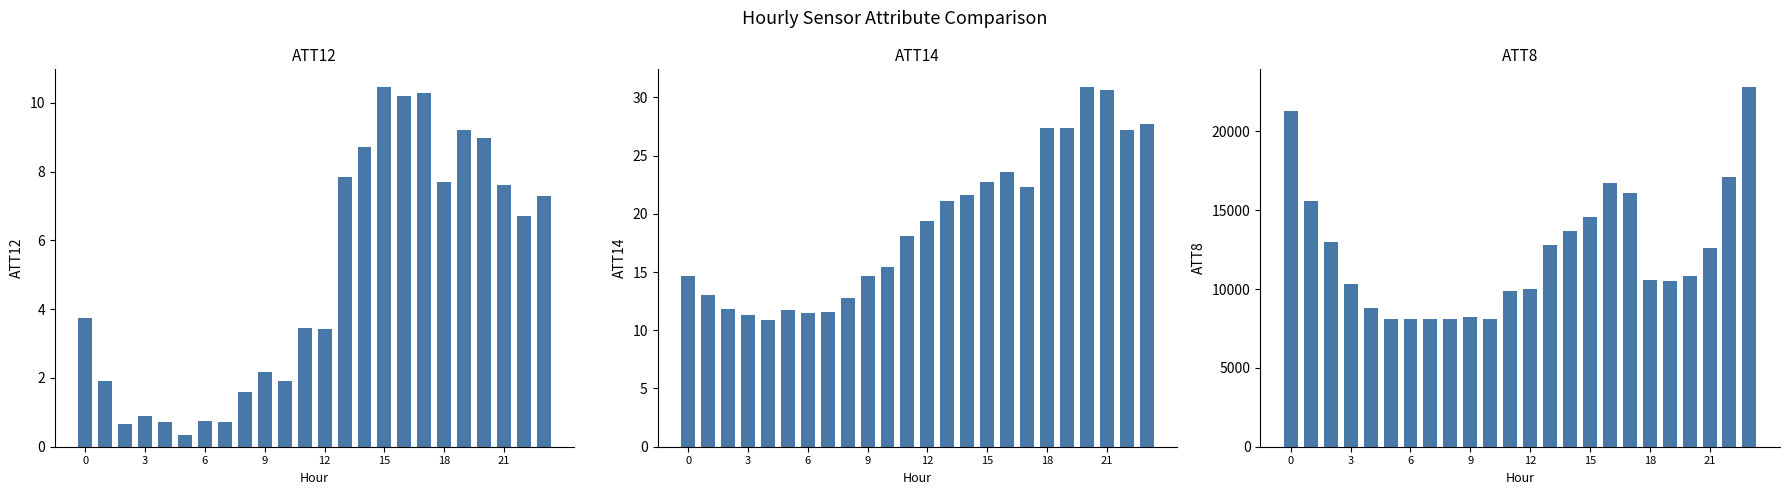

Are the bars horizontal?

No